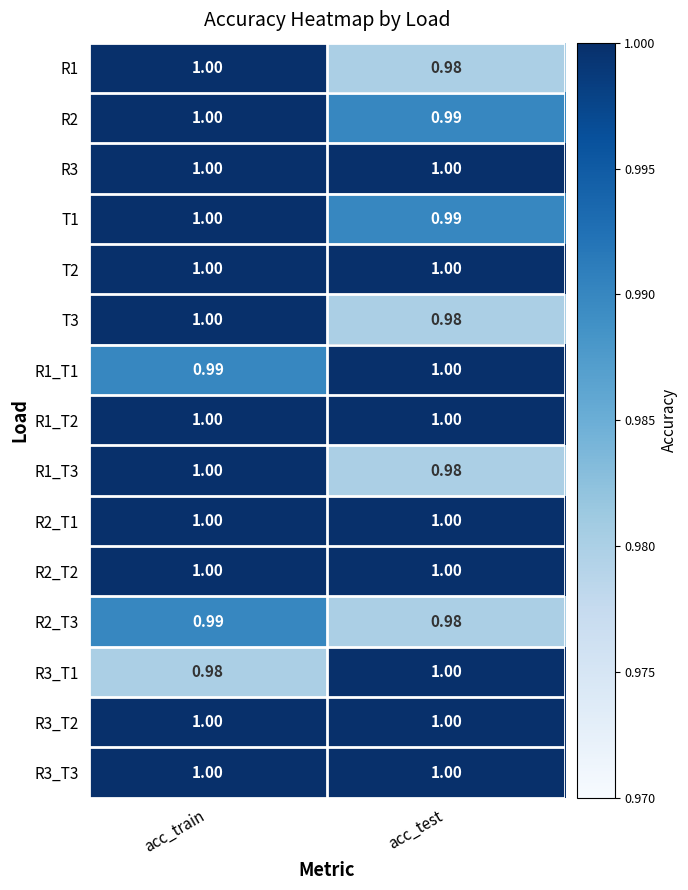

Which category has the highest value in the T3 series?

acc_train